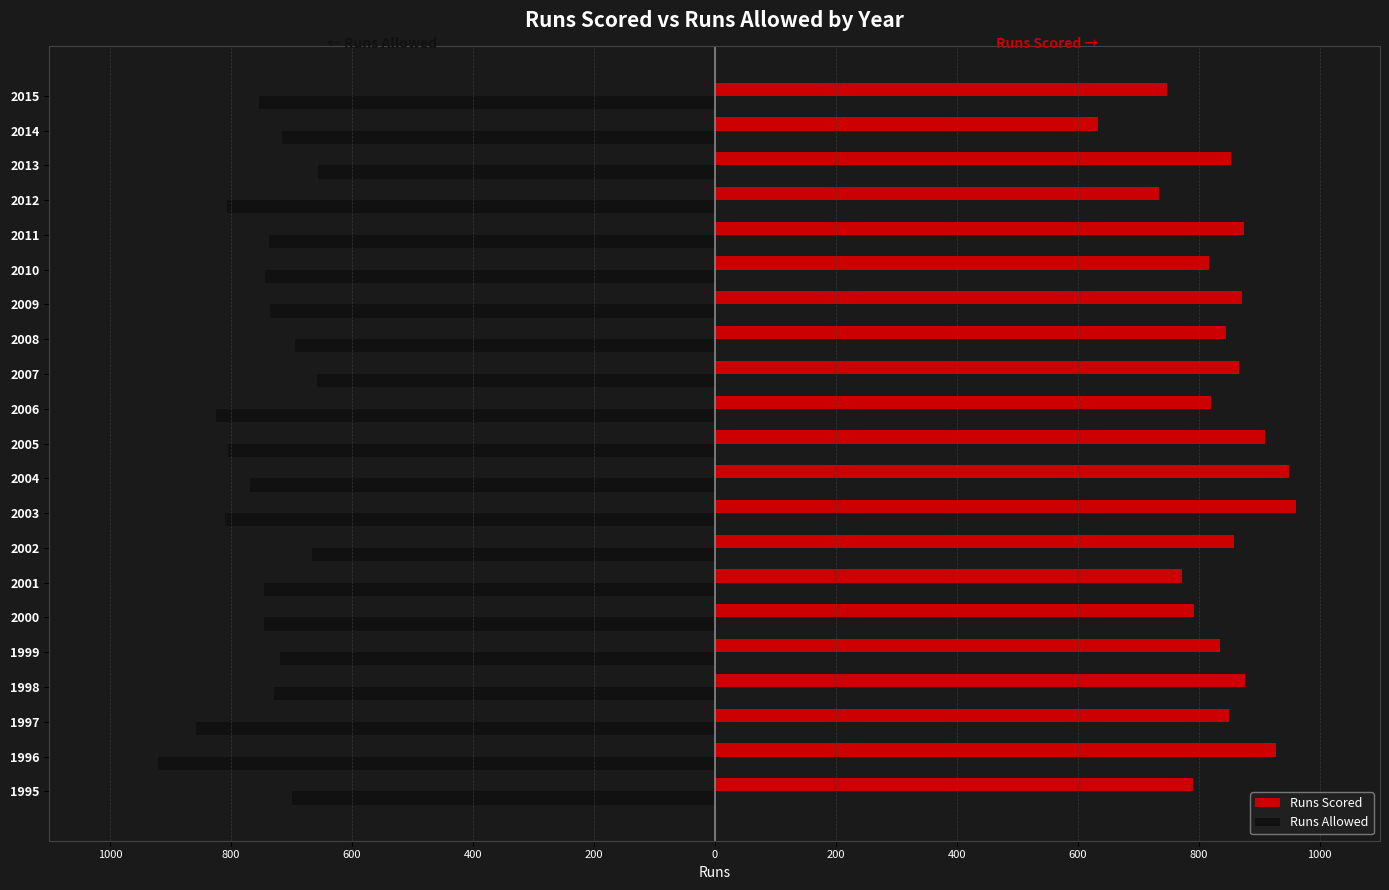

What are all the series names shown in the legend?

Runs Scored, Runs Allowed